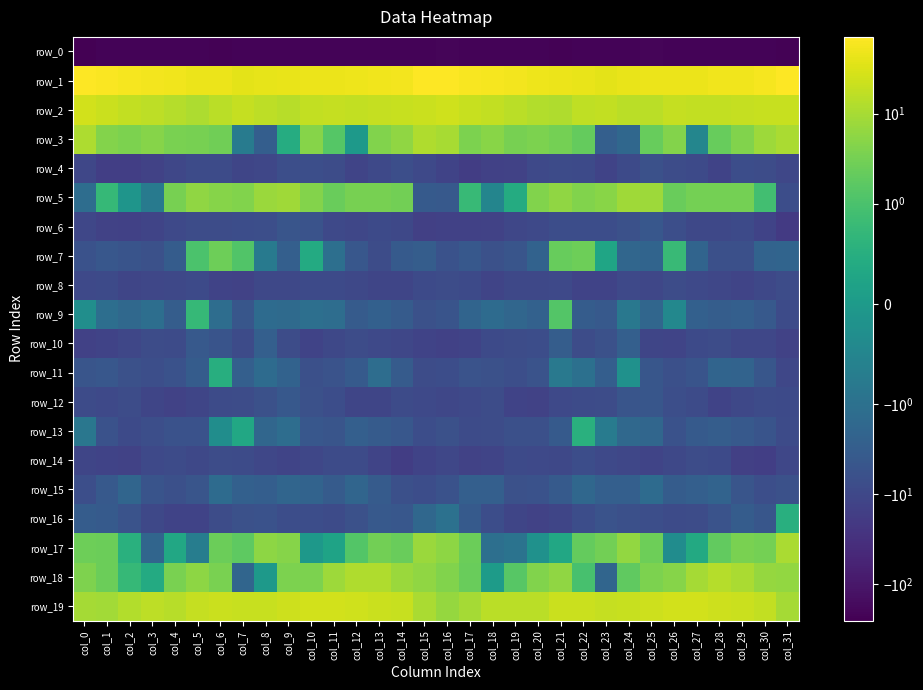

Reading left to right, list all the values displayed in this chart.

row_0: -254.2	-224.9	-224.3	-221.7	-221.7	-224.3	-226.3	-221.0	-217.2	-213.9	-214.5	-216.1	-218.4	-220.6	-222.9	-214.6	-209.5	-224.0	-222.9	-221.5	-222.1	-226.4	-224.2	-219.6	-216.1	-213.3	-215.5	-216.5	-219.6	-221.3	-223.5	-239.4
row_1: 67.3	64.4	58.8	55.7	50.5	45.9	44.9	38.9	39.9	44.2	45.4	45.1	48.8	51.1	55.0	67.7	70.8	62.5	57.5	54.3	48.1	45.4	43.1	37.6	41.9	44.8	45.1	46.3	50.3	51.4	58.6	67.0
row_2: 24.9	21.5	18.4	16.3	13.8	11.2	14.7	18.6	16.2	14.4	18.3	18.7	17.5	19.5	19.7	21.6	24.6	20.5	17.6	15.0	12.8	11.7	16.8	17.9	15.2	15.2	19.4	17.9	18.5	19.4	19.7	20.3
row_3: 11.2	4.6	3.8	4.6	3.5	3.3	2.8	-0.7	-2.9	0.5	4.7	1.4	-0.0	4.2	5.9	12.1	10.2	3.6	5.0	3.3	3.8	3.2	2.1	-2.8	-1.7	2.3	4.5	-0.5	2.2	4.3	8.0	10.8
row_4: -10.8	-15.7	-16.0	-13.7	-10.9	-8.4	-8.6	-11.2	-10.8	-6.9	-7.1	-7.7	-11.9	-9.3	-6.9	-9.2	-12.4	-16.7	-14.2	-13.6	-9.4	-8.3	-8.9	-12.7	-8.8	-6.3	-8.0	-8.7	-12.3	-7.6	-7.9	-10.4
row_5: -1.2	0.7	-0.1	-0.8	3.3	5.8	4.7	4.3	7.5	8.4	4.5	2.3	3.2	3.2	2.9	-3.6	-3.9	0.8	-0.5	0.4	4.3	6.0	4.2	5.1	8.4	7.8	2.4	3.2	3.2	3.2	0.9	-7.4
row_6: -10.7	-13.6	-14.3	-11.9	-9.6	-8.1	-7.8	-7.7	-6.9	-4.9	-5.5	-9.2	-10.4	-9.0	-10.3	-15.4	-14.1	-14.6	-13.4	-10.7	-9.7	-7.5	-7.6	-7.5	-6.4	-4.4	-6.9	-9.9	-10.0	-8.9	-12.6	-19.6
row_7: -5.9	-4.5	-5.3	-6.1	-3.2	1.0	2.7	1.2	-0.8	-2.8	0.4	-1.1	-4.3	-8.0	-3.8	-3.1	-5.8	-4.3	-6.2	-5.1	-2.3	2.3	2.6	0.3	-1.9	-2.1	0.8	-2.0	-6.6	-6.8	-2.2	-2.1
row_8: -9.5	-8.7	-11.2	-10.7	-10.1	-9.0	-12.4	-13.3	-10.0	-10.1	-9.0	-9.0	-9.8	-11.4	-11.3	-8.8	-8.1	-9.1	-11.9	-10.1	-10.2	-9.5	-13.0	-12.8	-9.4	-10.4	-8.1	-9.2	-10.8	-11.6	-9.9	-8.1
row_9: -0.3	-1.2	-1.7	-1.2	-3.2	0.7	-1.2	-4.6	-1.4	-1.5	-1.1	-1.2	-3.5	-2.6	-3.4	-6.2	-5.2	-2.1	-1.4	-1.8	-2.5	1.3	-3.4	-3.9	-0.8	-1.8	-0.4	-2.6	-3.1	-2.8	-4.0	-8.3
row_10: -14.0	-12.3	-10.4	-8.0	-8.4	-4.0	-5.4	-8.3	-2.8	-7.7	-12.4	-10.0	-7.9	-9.6	-10.8	-12.4	-14.1	-12.5	-8.8	-8.1	-7.3	-3.0	-8.0	-6.4	-2.8	-11.0	-11.8	-9.2	-7.9	-10.5	-10.7	-13.1
row_11: -5.0	-4.5	-6.2	-7.2	-5.9	-3.4	0.5	-2.7	-1.4	-2.3	-6.8	-5.7	-3.7	-1.2	-3.6	-8.1	-7.6	-5.6	-6.3	-7.0	-5.6	-0.8	-1.0	-3.0	-0.2	-4.8	-6.6	-5.3	-2.0	-2.1	-4.6	-10.4
row_12: -8.3	-9.5	-7.8	-11.0	-13.3	-11.3	-8.5	-8.1	-6.3	-4.1	-6.2	-7.5	-11.3	-11.4	-8.3	-9.4	-10.8	-9.3	-8.1	-12.5	-13.4	-9.3	-8.6	-7.8	-4.9	-4.7	-7.0	-8.4	-12.4	-10.0	-8.6	-8.7
row_13: -0.8	-6.1	-8.7	-6.9	-6.1	-6.0	-0.3	0.3	-1.9	-1.2	-4.5	-4.9	-2.7	-3.6	-4.5	-7.4	-6.3	-8.4	-7.9	-6.5	-6.7	-3.8	0.5	-0.7	-1.6	-1.9	-5.8	-3.6	-3.1	-3.9	-5.4	-8.3
row_14: -11.0	-12.7	-13.3	-9.7	-8.6	-10.2	-7.9	-8.6	-10.4	-11.9	-10.7	-8.4	-8.5	-12.2	-17.1	-12.7	-10.9	-13.3	-12.0	-9.1	-9.2	-9.8	-7.4	-9.7	-10.8	-11.6	-9.9	-8.2	-9.1	-14.8	-16.0	-10.6
row_15: -7.0	-3.9	-2.0	-5.2	-6.7	-4.9	-1.4	-2.6	-3.0	-1.9	-2.2	-3.6	-2.0	-3.5	-6.8	-7.4	-6.0	-2.8	-2.8	-6.4	-6.1	-3.6	-1.7	-2.9	-2.9	-1.4	-3.3	-2.8	-2.2	-4.8	-7.1	-6.4
row_16: -3.3	-3.7	-5.5	-10.3	-12.5	-12.6	-7.8	-6.4	-6.0	-7.3	-7.4	-8.5	-6.3	-3.9	-4.5	-1.8	-1.0	-3.7	-7.5	-11.1	-13.1	-10.9	-7.3	-5.7	-6.7	-7.0	-8.3	-7.8	-5.6	-3.2	-4.7	0.5
row_17: 2.6	2.5	0.5	-1.9	0.3	-0.7	2.5	1.7	5.7	4.6	-0.1	0.2	1.3	3.0	2.4	7.5	5.6	2.5	-1.1	-0.9	-0.2	0.3	2.1	3.0	6.2	2.7	-0.3	0.4	2.0	3.5	3.1	11.0
row_18: 4.0	2.5	0.7	0.4	3.6	5.6	3.6	-1.9	-0.0	3.7	3.8	7.8	12.2	12.2	7.7	5.9	4.1	2.3	0.0	1.5	4.3	5.9	1.0	-1.9	1.9	3.7	4.8	9.7	13.1	10.7	6.6	6.2
row_19: 9.4	8.9	12.7	15.9	14.2	19.1	22.0	20.0	19.9	22.3	25.7	26.1	23.5	21.9	20.2	10.8	6.6	9.3	14.7	15.1	15.2	21.0	21.3	19.5	20.7	23.3	26.3	25.5	22.5	21.8	17.8	9.5